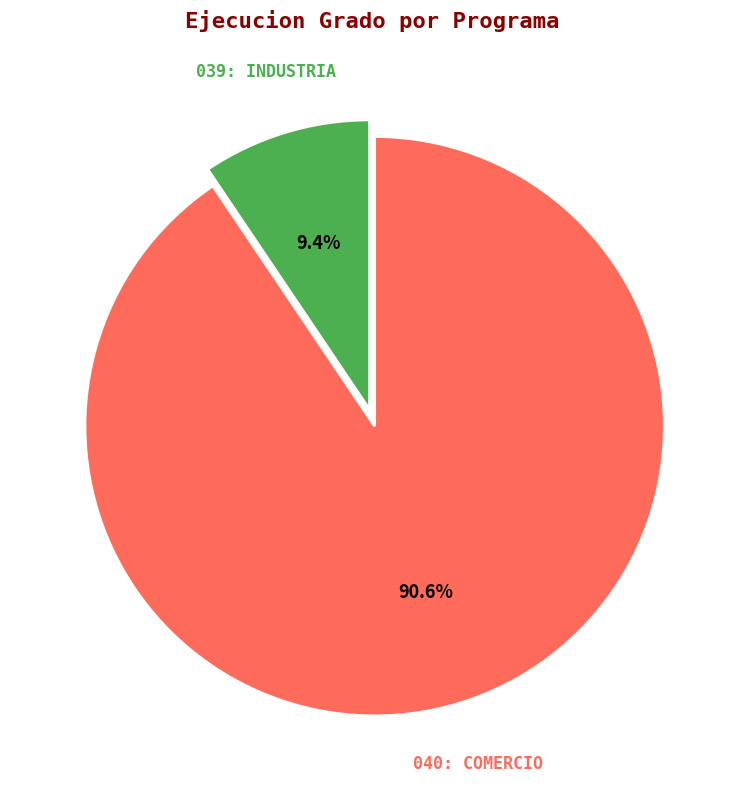

Which has a higher value, 039: INDUSTRIA or 040: COMERCIO?

040: COMERCIO